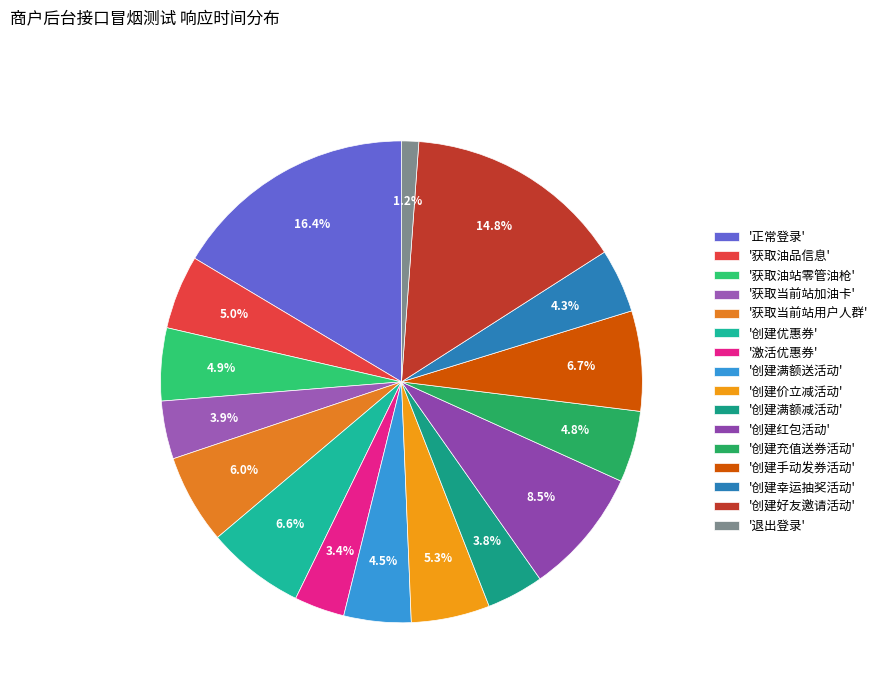

Count the number of slices in the pie.

16